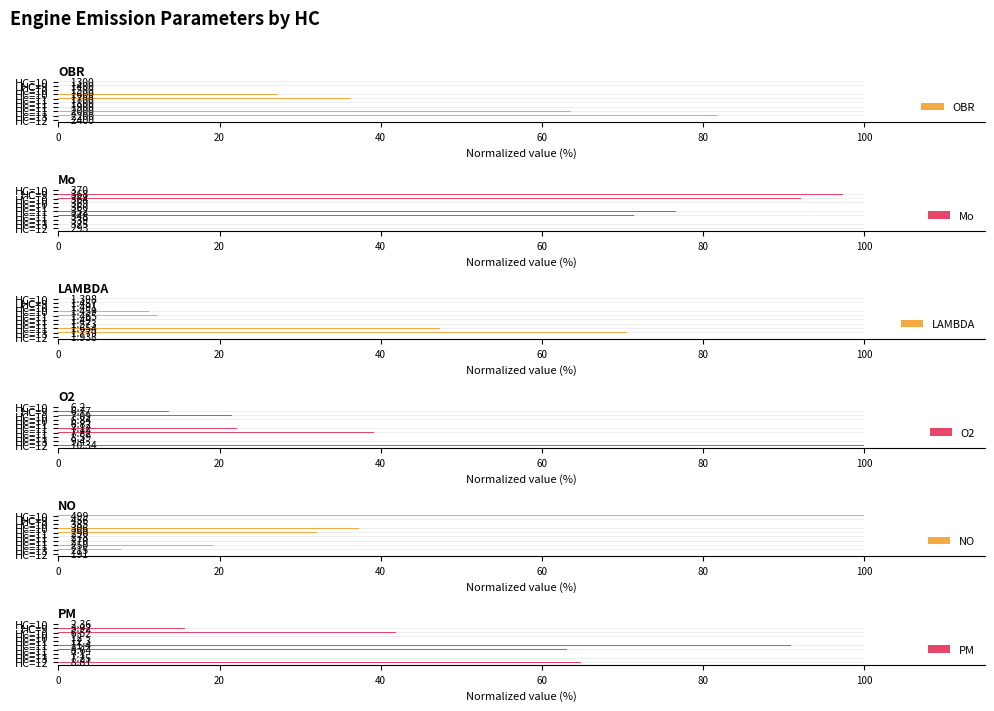

What is the sum of the O2 values at 80 and 40?

80.0